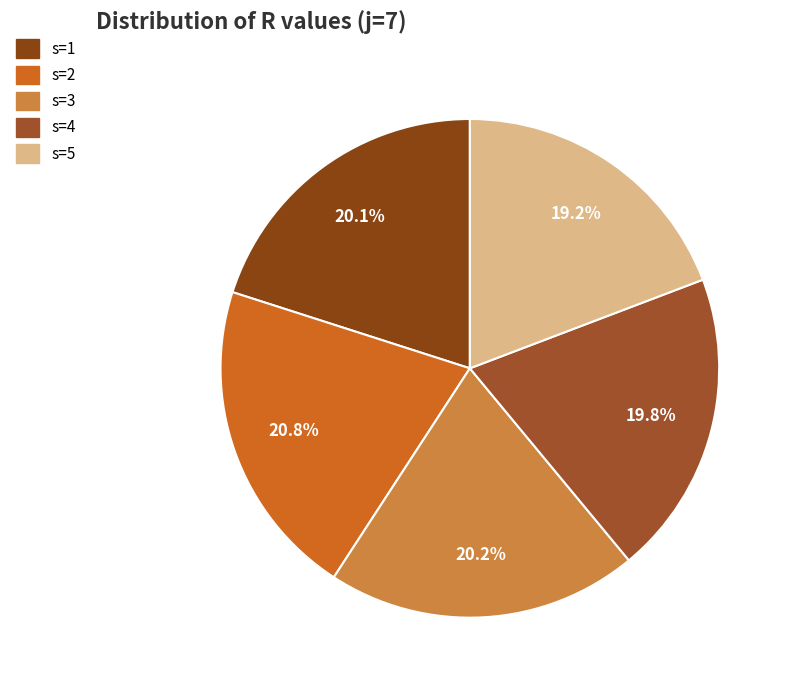

Is the sum of s=5 and s=4 greater than half?

No